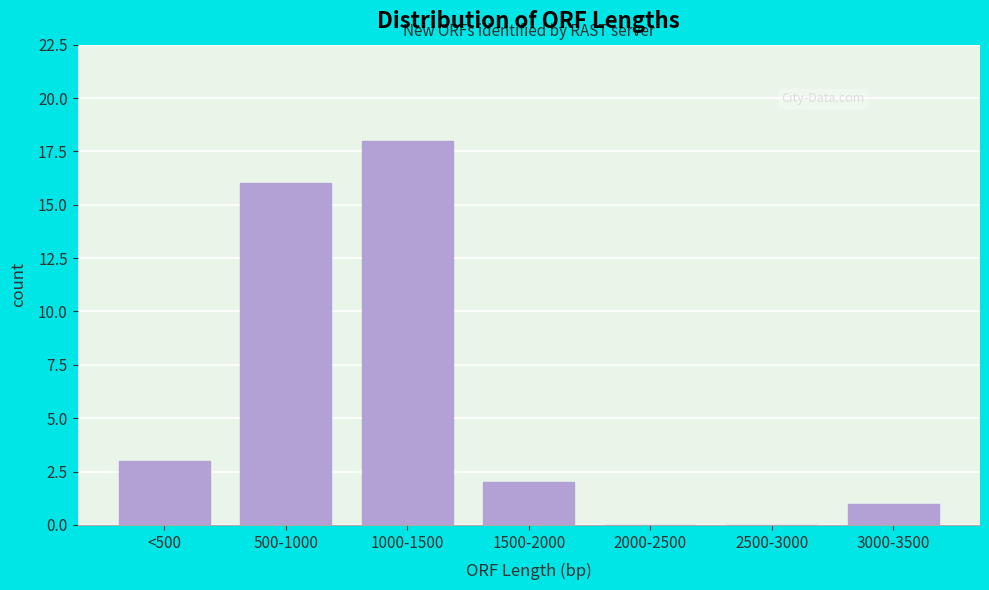

Reading right to left, extract all data points from this chart.

3000-3500=1	2500-3000=0	2000-2500=0	1500-2000=2	1000-1500=18	500-1000=16	<500=3